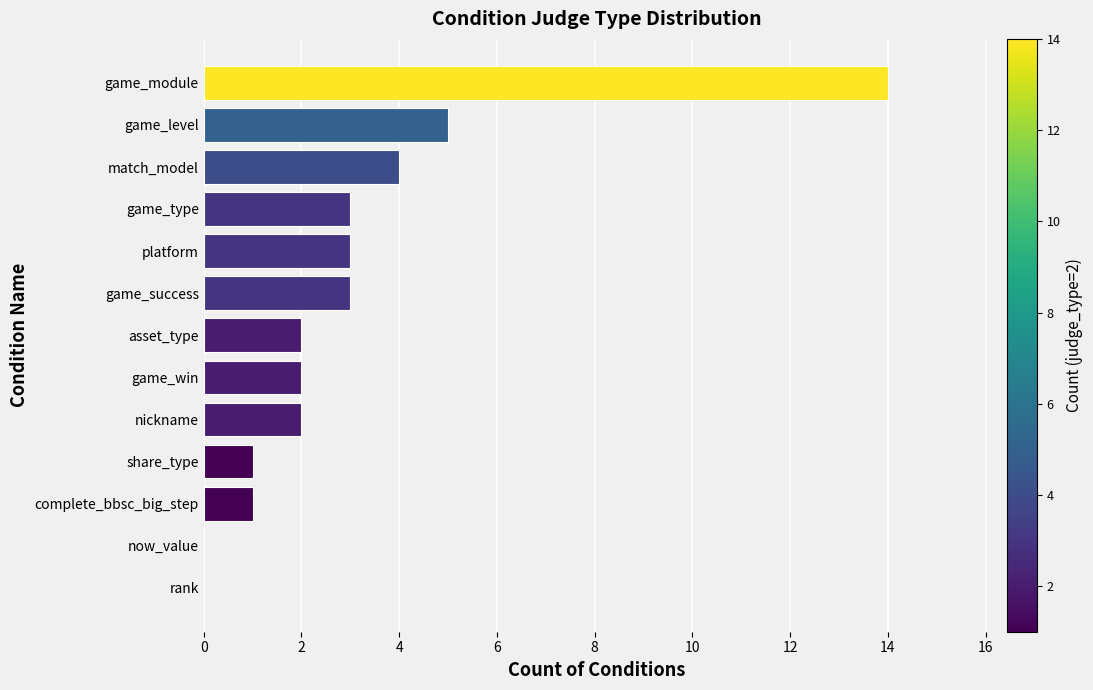

Are the bars grouped side by side (vs. stacked)?

No